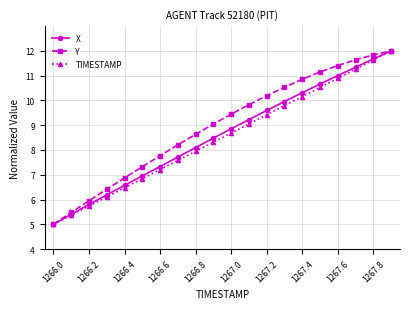

What is the value of the TIMESTAMP point at the 15th from the left?

10.2